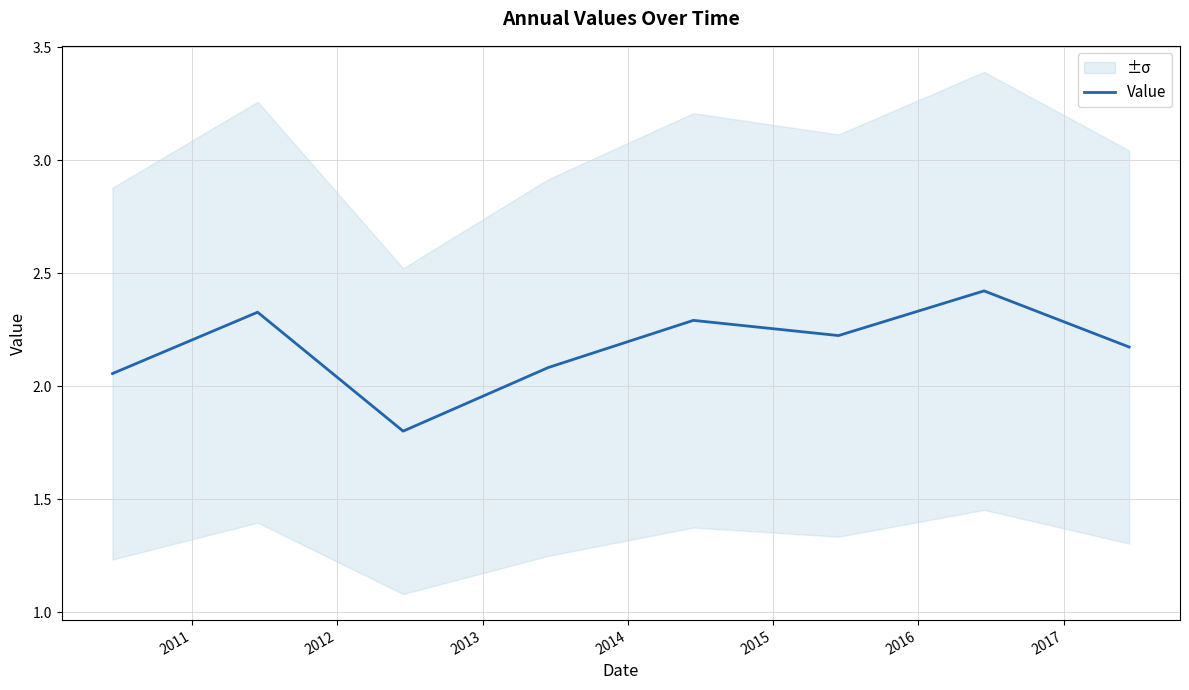

What is the value of the 3rd point from the left?

1.8